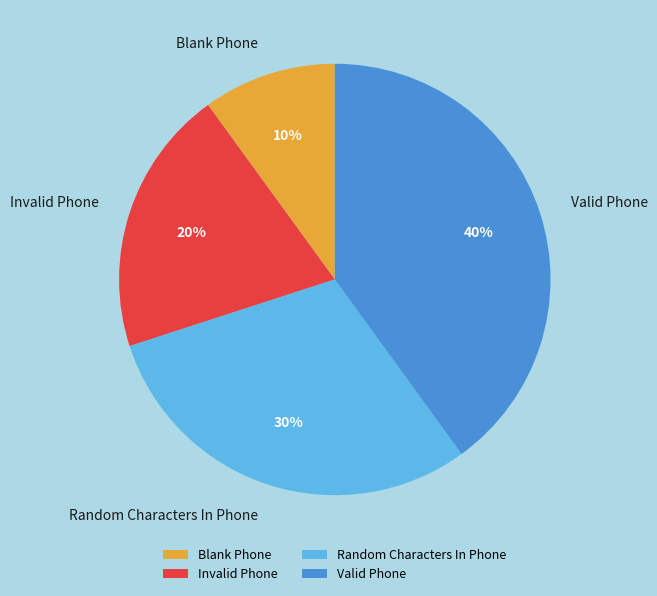

True or false: Random Characters In Phone accounts for 30% of the total.

True